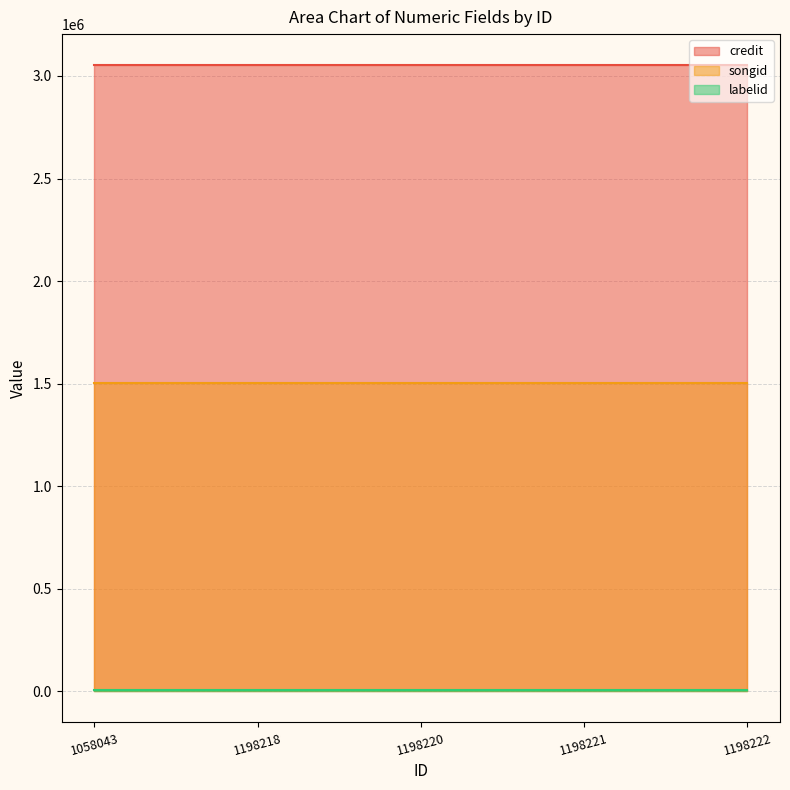

What is the minimum value for credit?

3051643